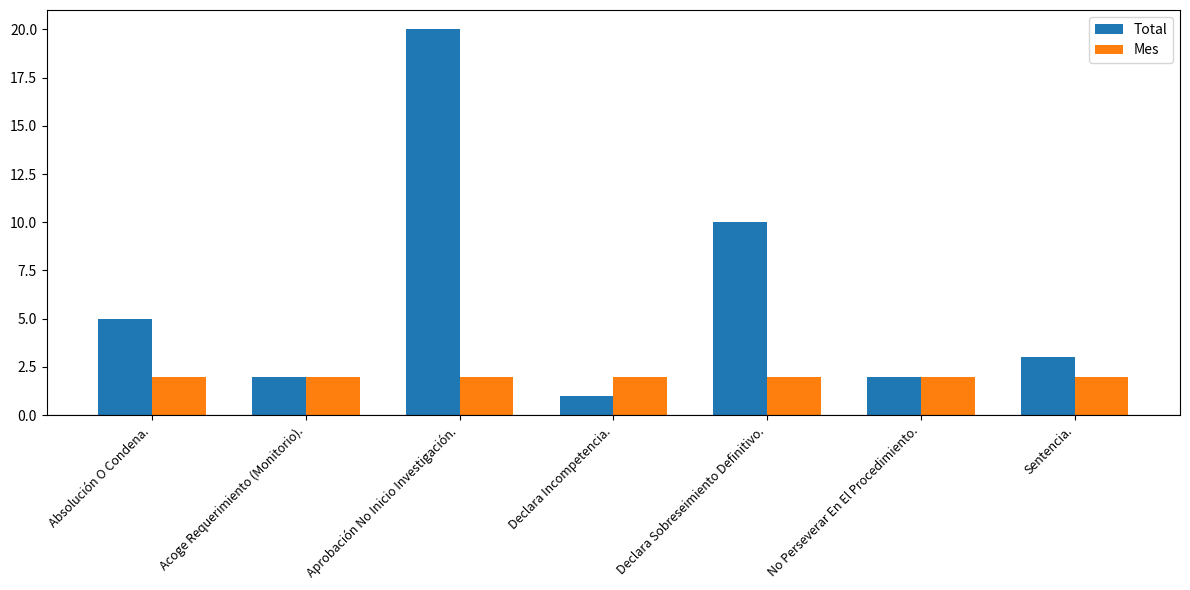

The value of Mes at Acoge Requerimiento (Monitorio). is 3. True or false?

False